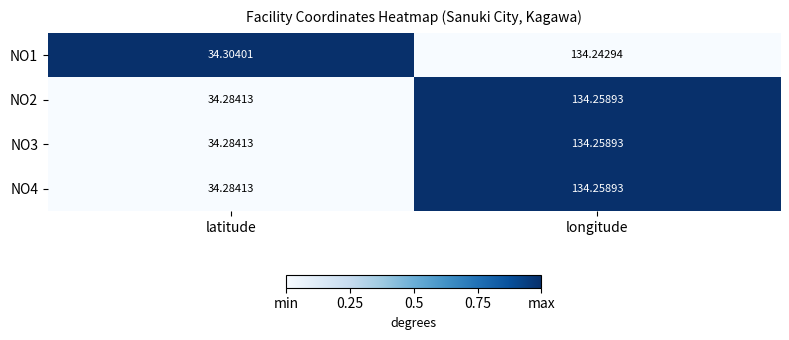

Where does the NO3 series first go above 134?

longitude